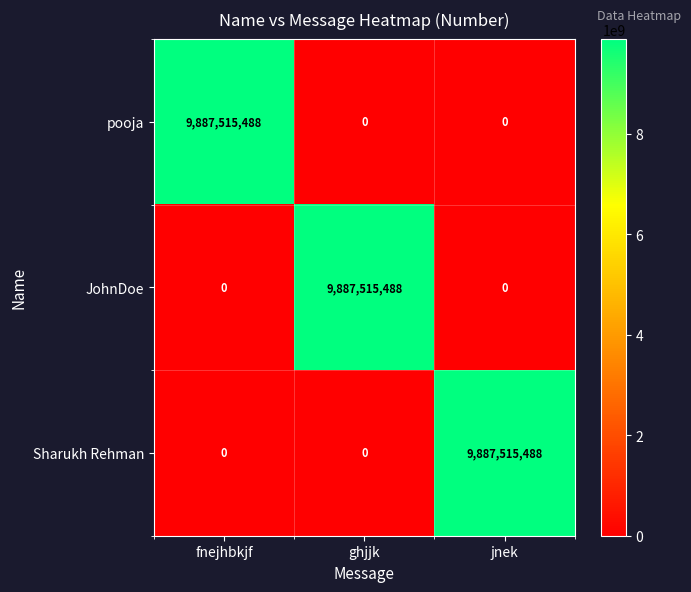

Reading left to right, extract all data points from this chart.

pooja: 9887515488	0	0
JohnDoe: 0	9887515488	0
Sharukh Rehman: 0	0	9887515488